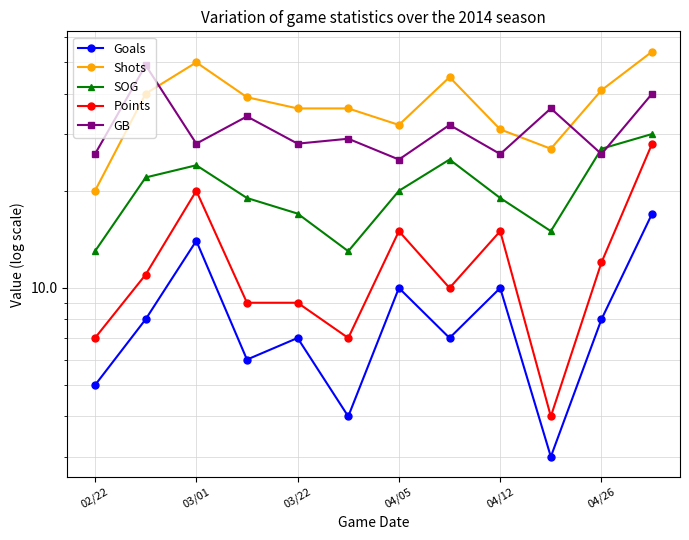

The value of Goals at 04/12 is 10. True or false?

True